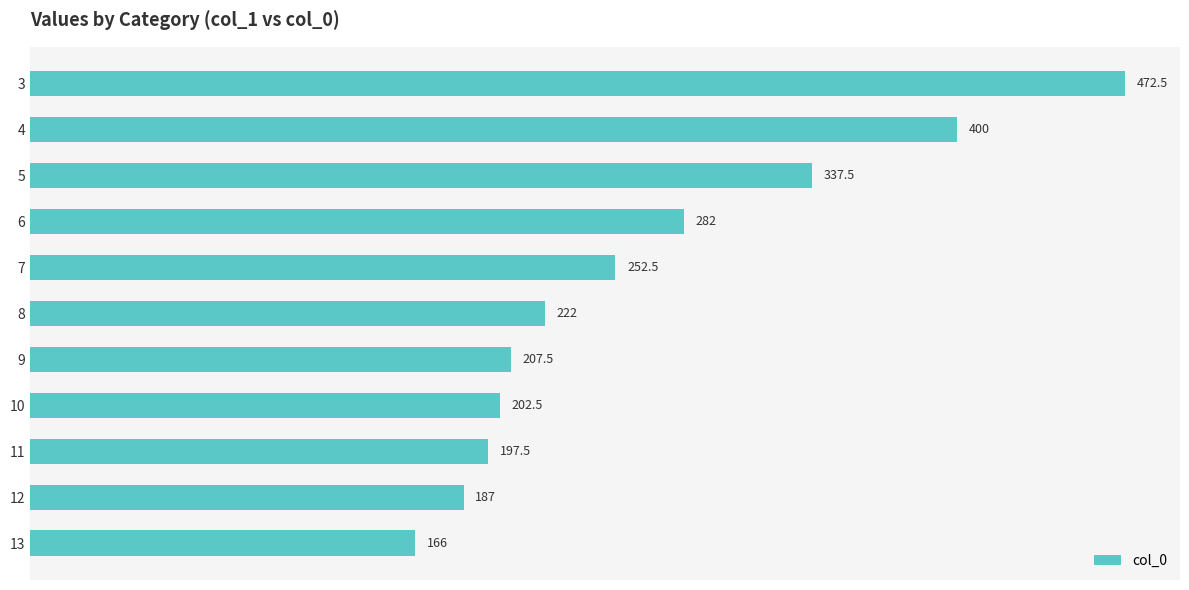

What is the change in value from 10 to 11?

-5.0